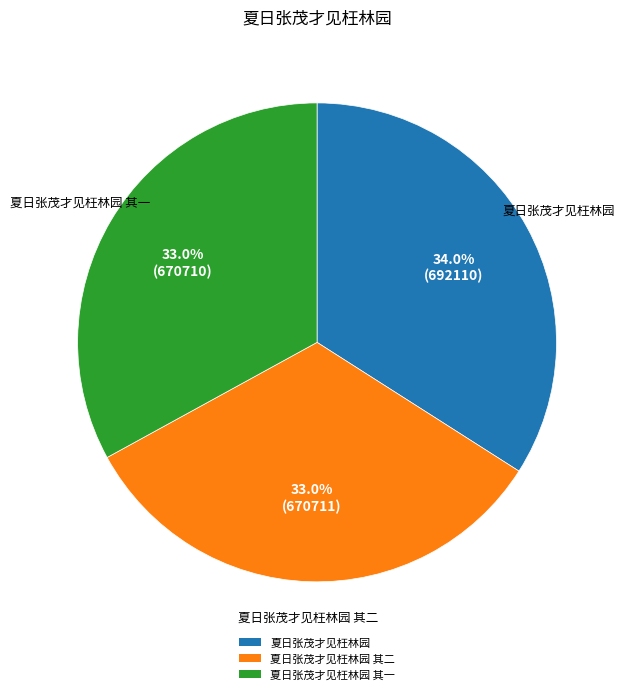

Does any single category account for the majority?

No